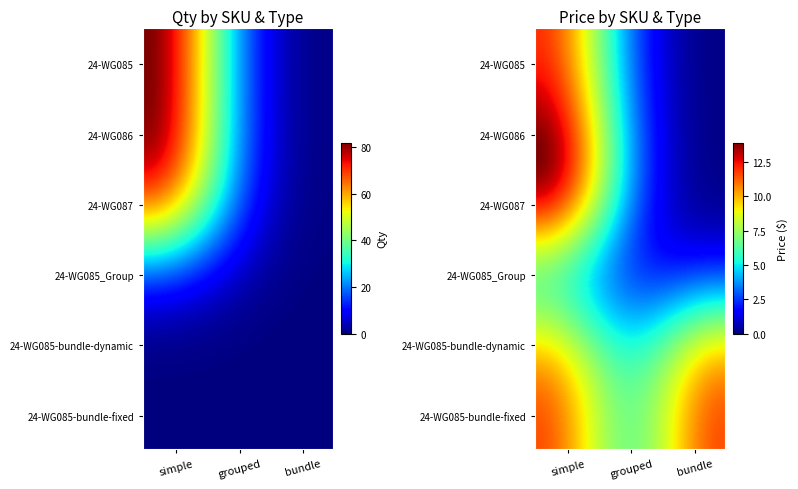

The value of 24-WG085 at bundle is 31. True or false?

False